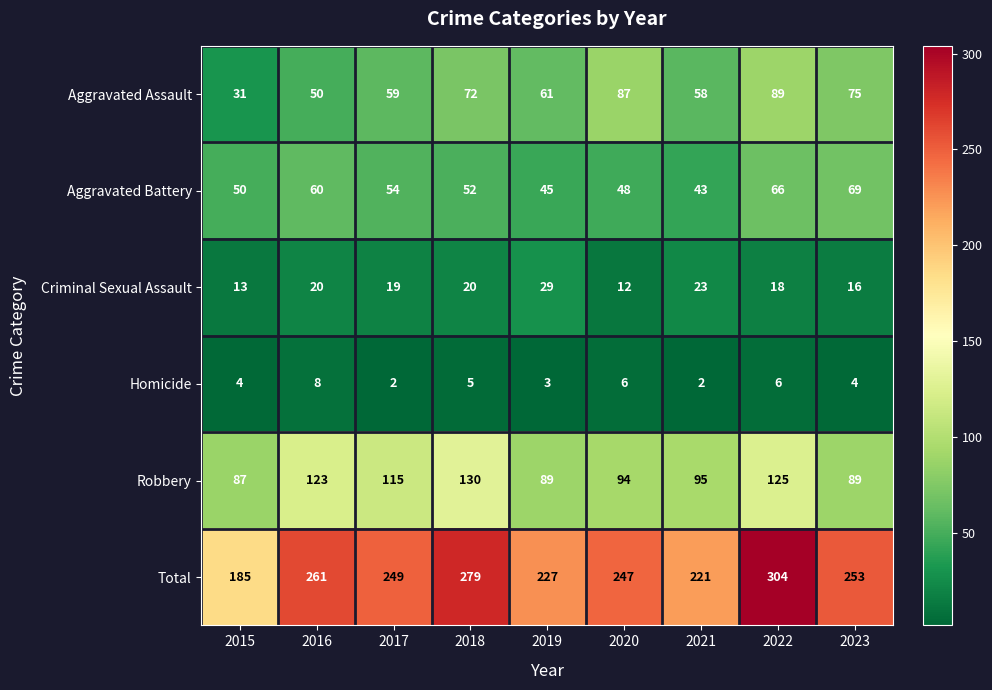

What is the spread (max minus min) of values at 2020?

241